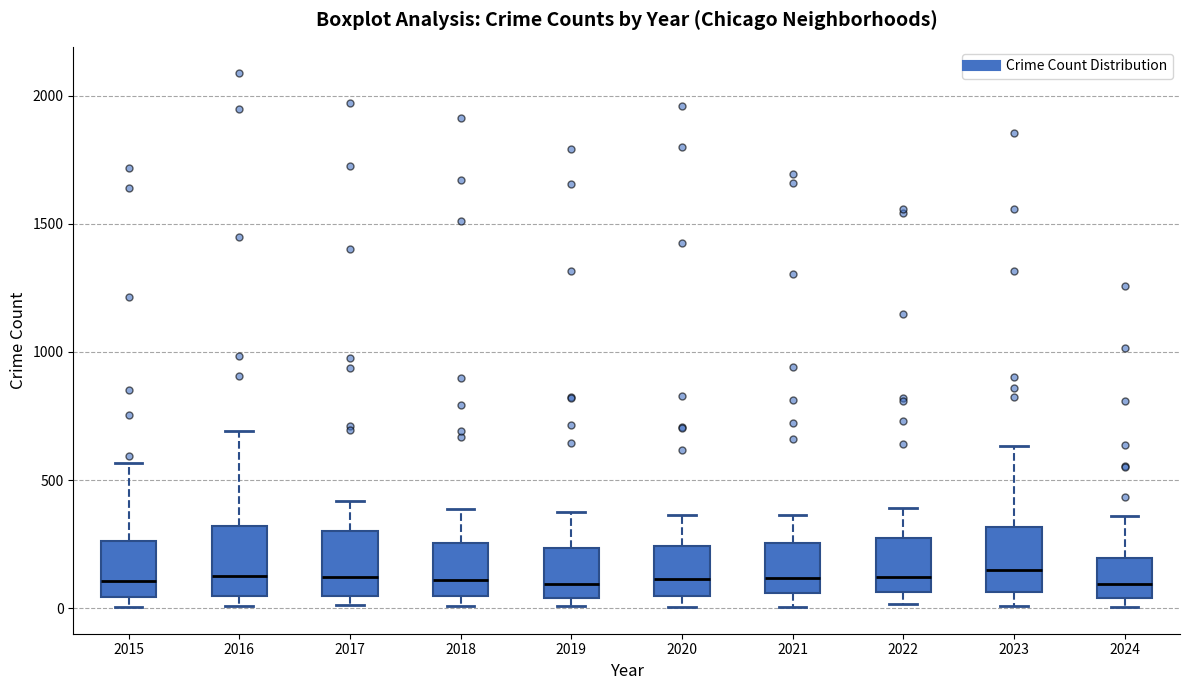

Reading left to right, read every box against the y-axis: the position of its median line, the range the box covers, and the ends of its whiskers. The values are not printed on the chart, so give them approximately, as read against the axis.

2015: median 100, box 50 to 250, whiskers 0 to 550
2016: median 150, box 50 to 300, whiskers 0 to 700
2017: median 100, box 50 to 300, whiskers 0 to 400
2018: median 100, box 50 to 250, whiskers 0 to 400
2019: median 100, box 50 to 250, whiskers 0 to 400
2020: median 100, box 50 to 250, whiskers 0 to 350
2021: median 100, box 50 to 250, whiskers 0 to 350
2022: median 100, box 50 to 250, whiskers 0 to 400
2023: median 150, box 50 to 300, whiskers 0 to 650
2024: median 100, box 50 to 200, whiskers 0 to 350